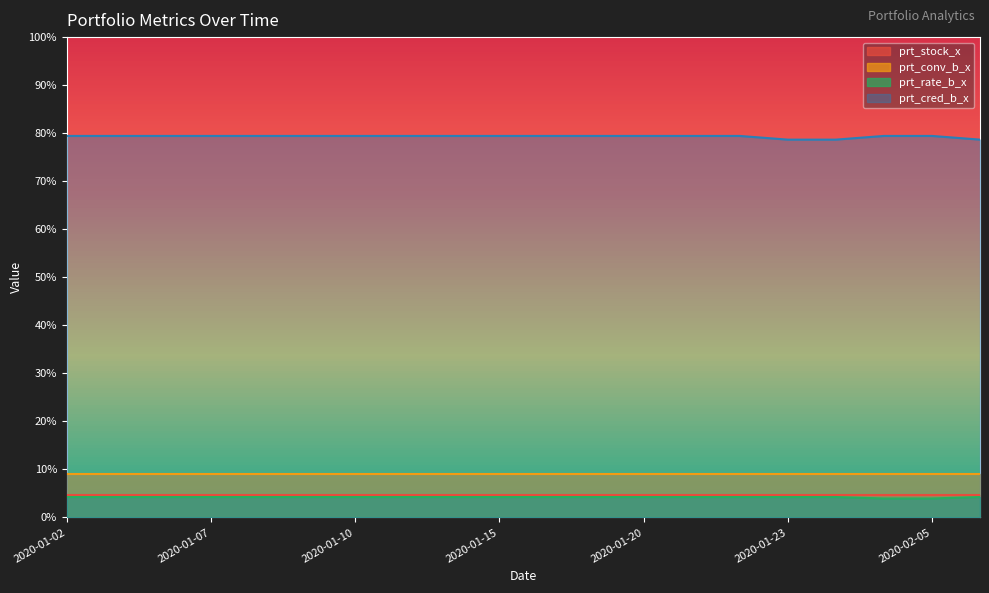

What is the maximum value shown in the chart?

79.4